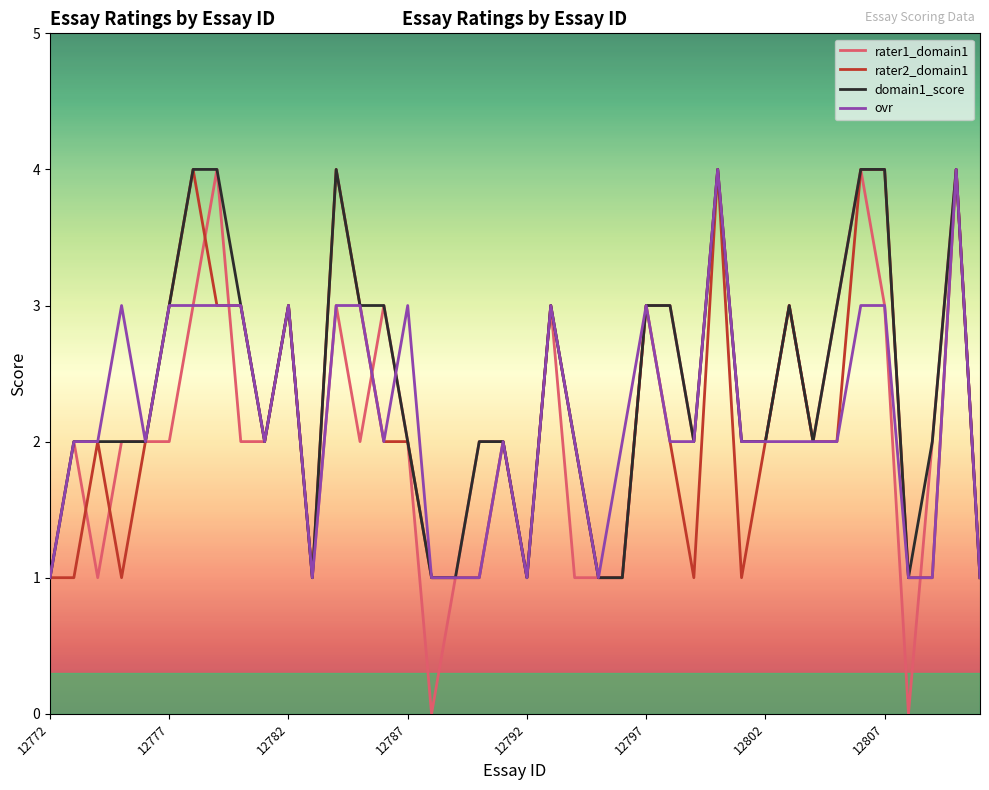

Which series has the largest total across all categories?

domain1_score